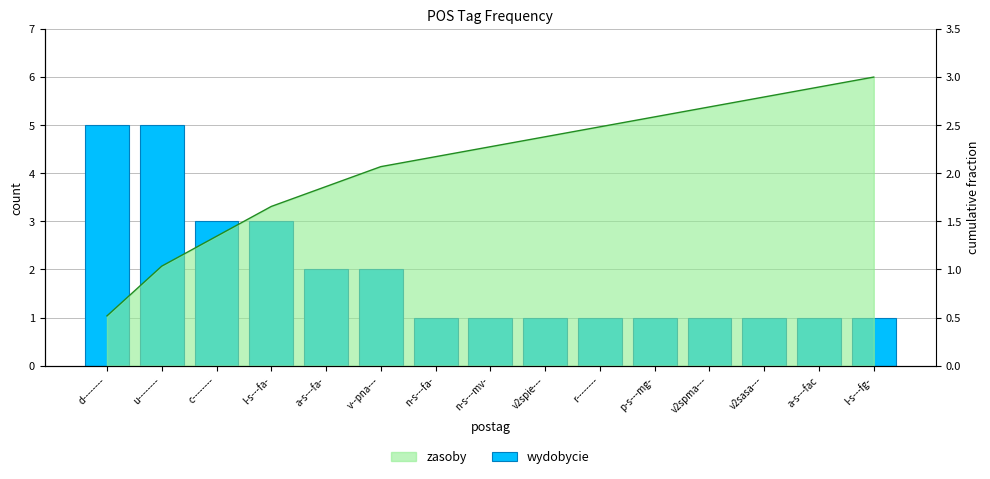

How many values are between 1 and 3?

13